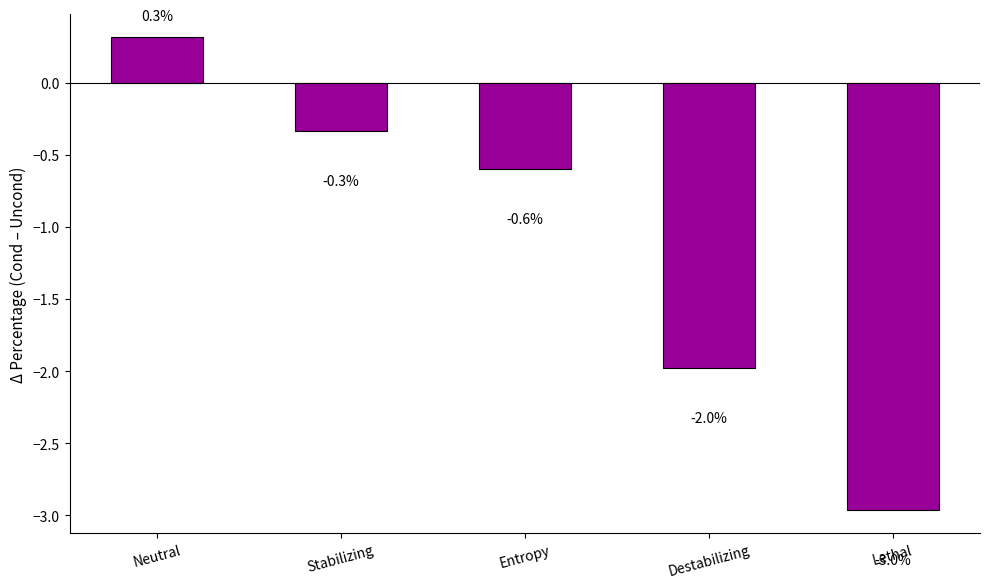

At which category does the chart reach its peak across all series?

Neutral